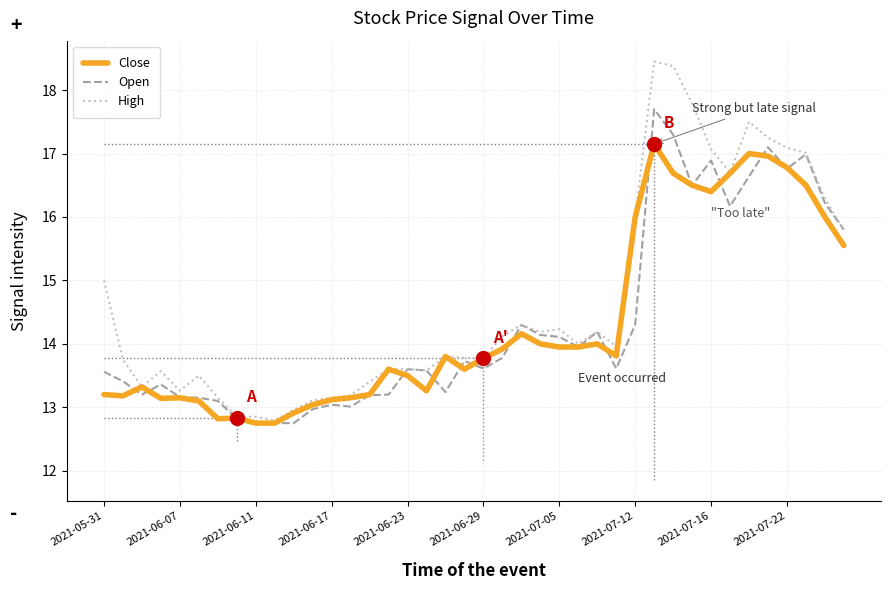

What is the highest value of the High series?

18.5